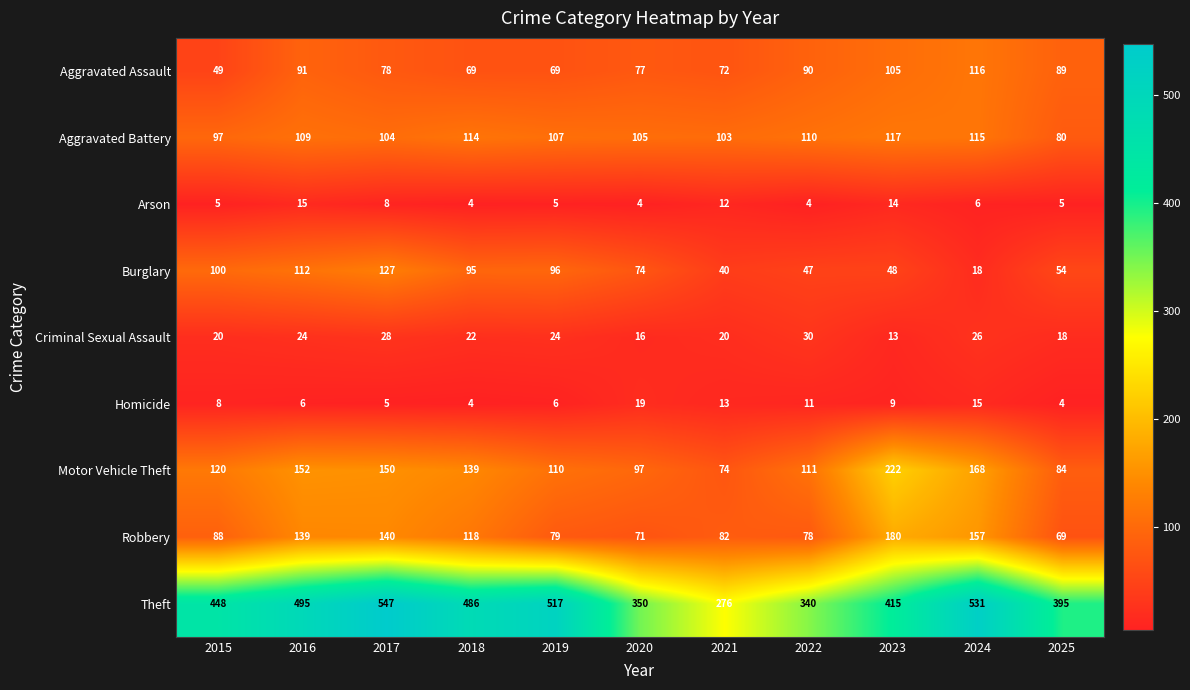

Rank the series at 2019 from highest to lowest value.

Theft, Motor Vehicle Theft, Aggravated Battery, Burglary, Robbery, Aggravated Assault, Criminal Sexual Assault, Homicide, Arson